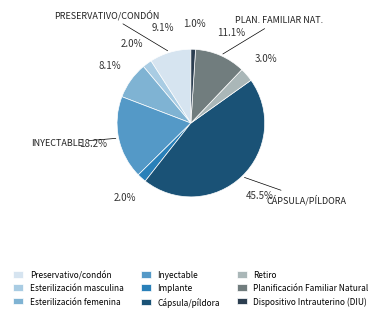

To the nearest percent, what portion does Preservativo/condón represent?

9%